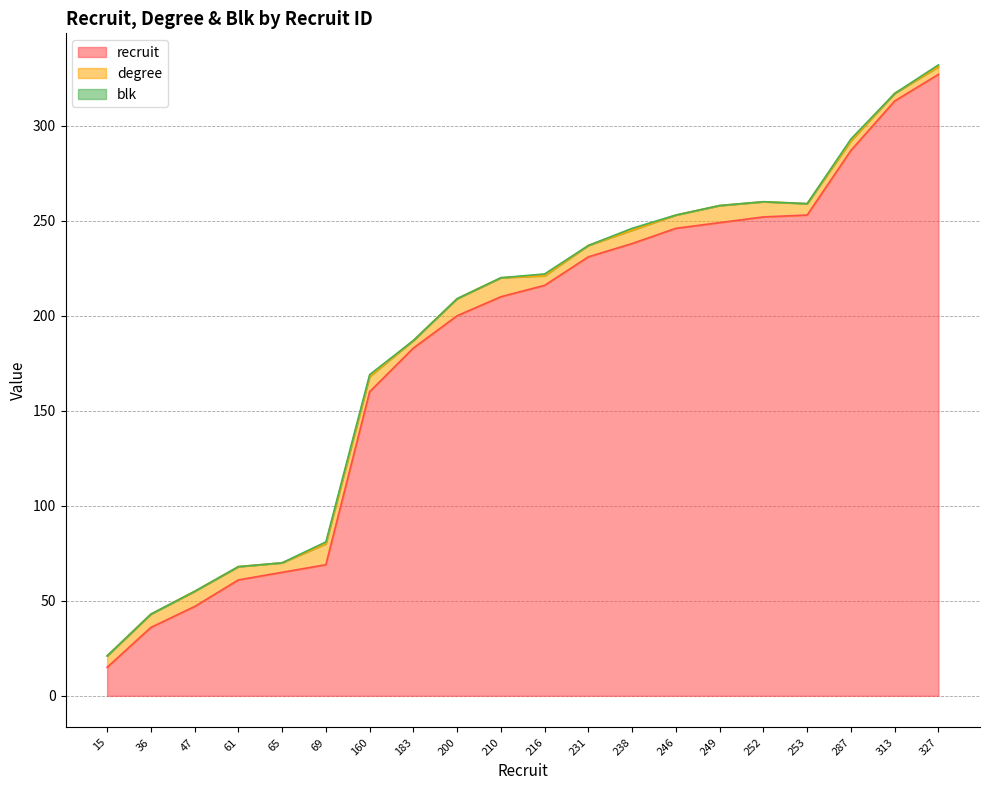

At which label does degree first exceed 7?

47